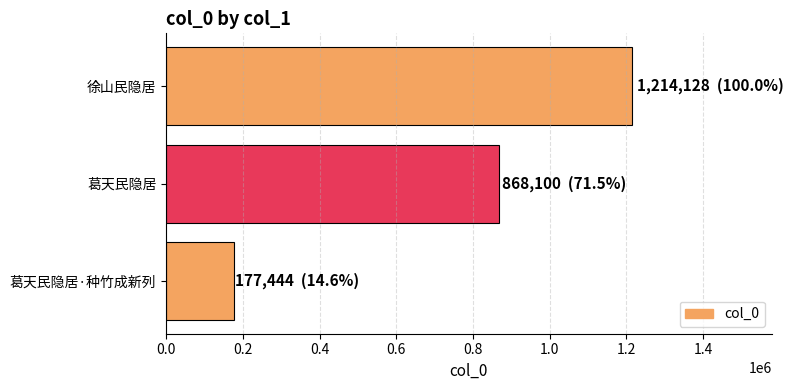

What is the label of the 2nd bar from the bottom?

葛天民隐居